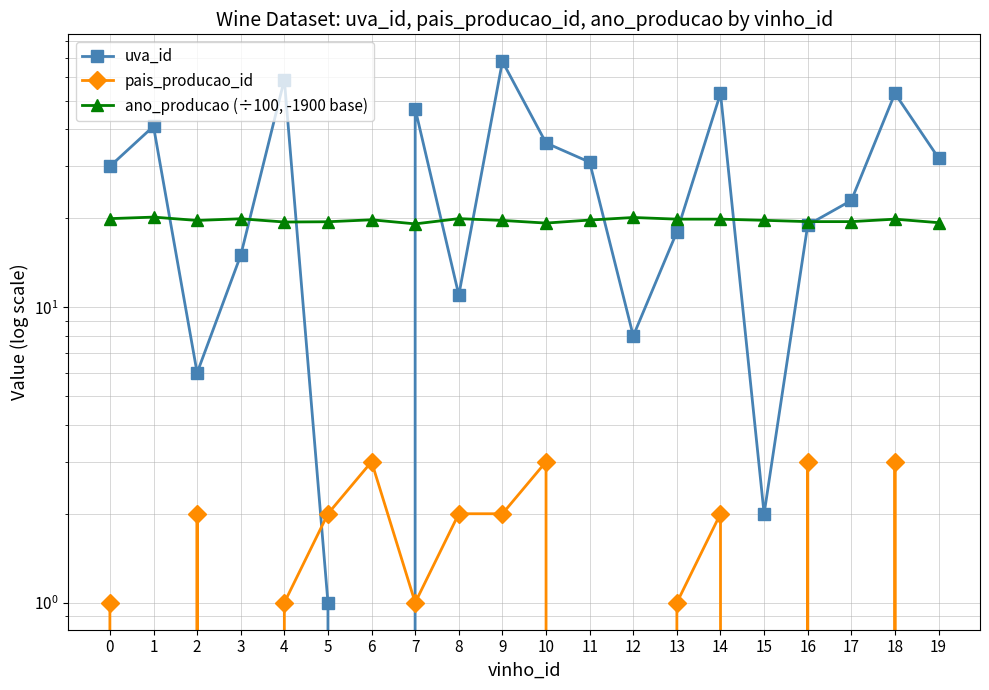

True or false: pais_producao_id has a value of 0.9 at 19.

False